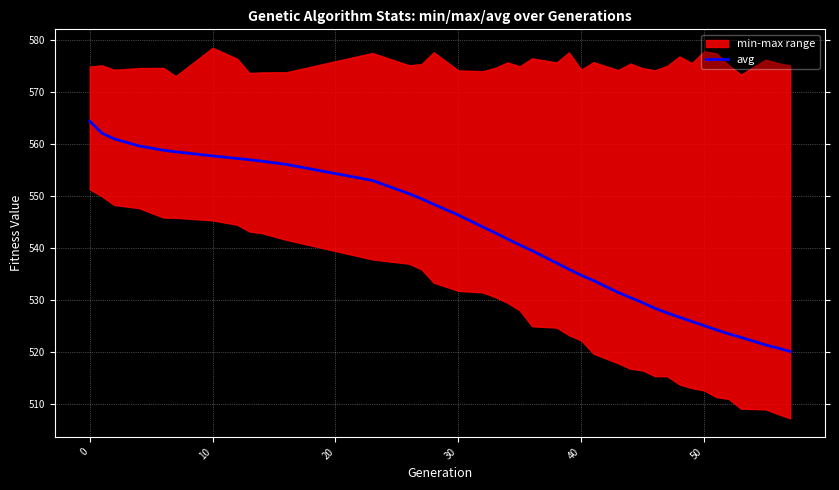

Is it true that avg equals 808.8 at 10?

False